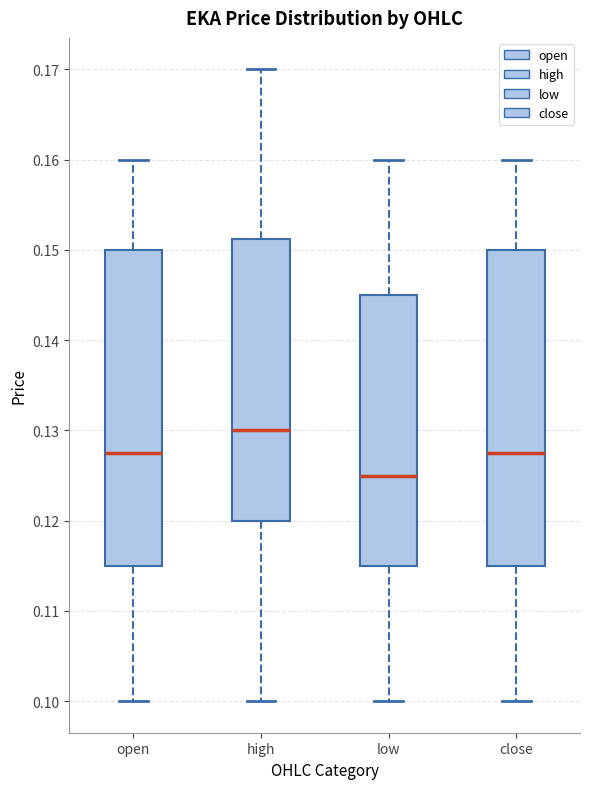

Reading left to right, read every box against the y-axis: the position of its median line, the range the box covers, and the ends of its whiskers. The values are not printed on the chart, so give them approximately, as read against the axis.

open: median 0.128, box 0.115 to 0.150, whiskers 0.100 to 0.160
high: median 0.130, box 0.120 to 0.151, whiskers 0.100 to 0.170
low: median 0.125, box 0.115 to 0.145, whiskers 0.100 to 0.160
close: median 0.128, box 0.115 to 0.150, whiskers 0.100 to 0.160